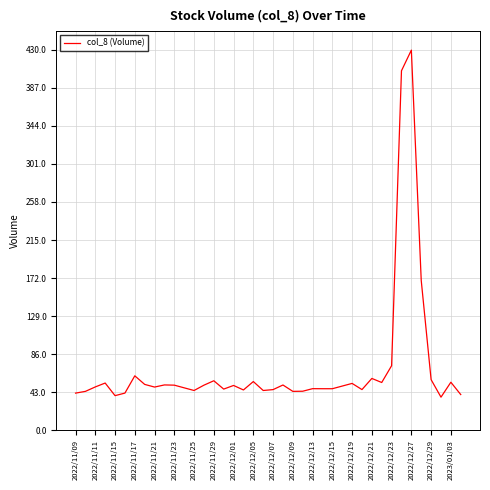

What is the smallest value displayed?

37.4